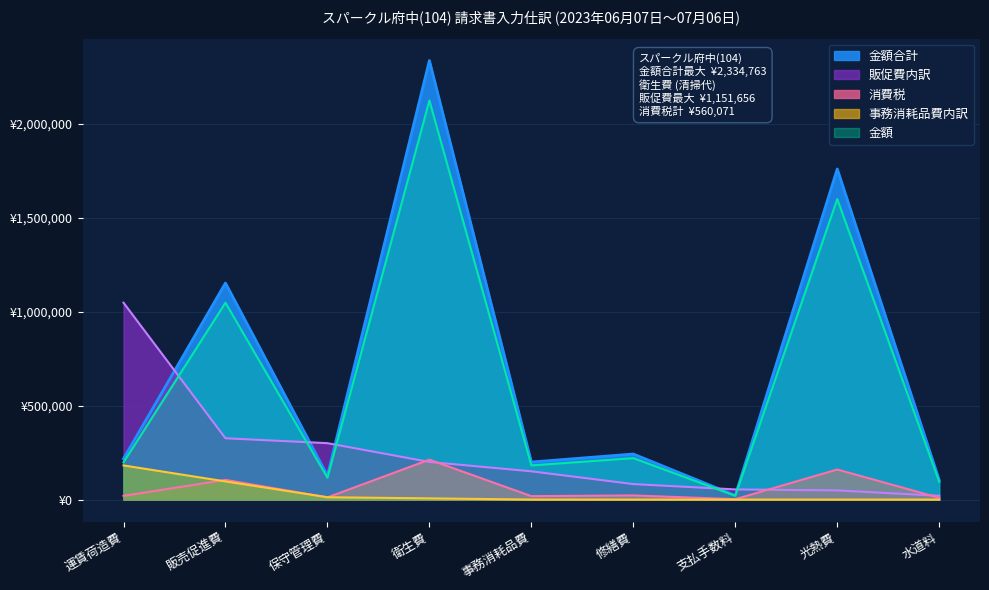

How many series are shown in this chart?

5